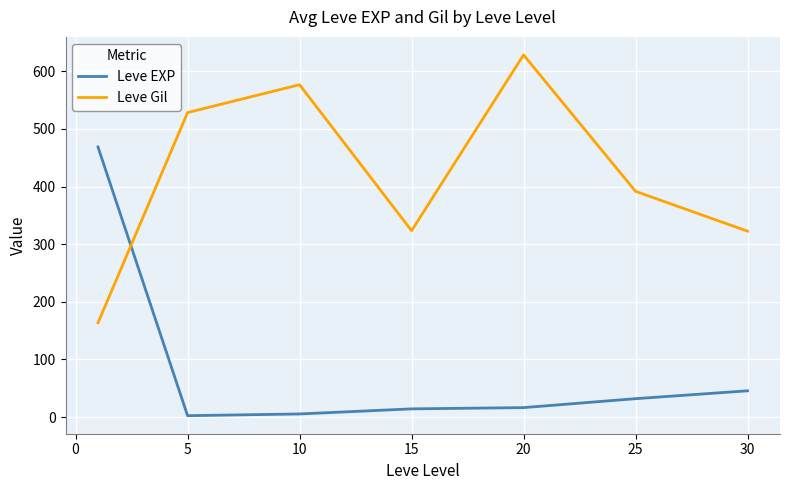

True or false: Leve EXP and Leve Gil intersect in this chart.

True